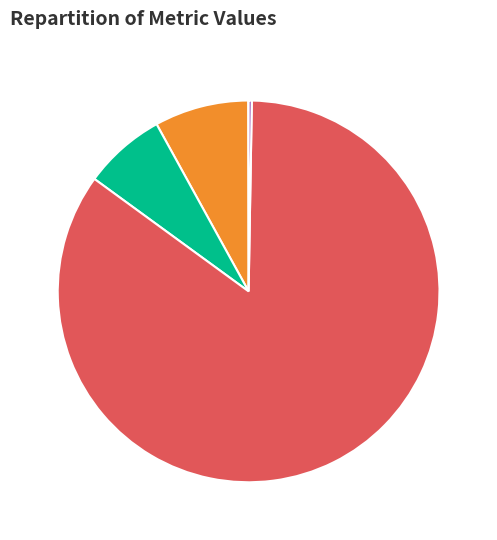

Is the sum of Training Time and MAPE greater than half?

Yes